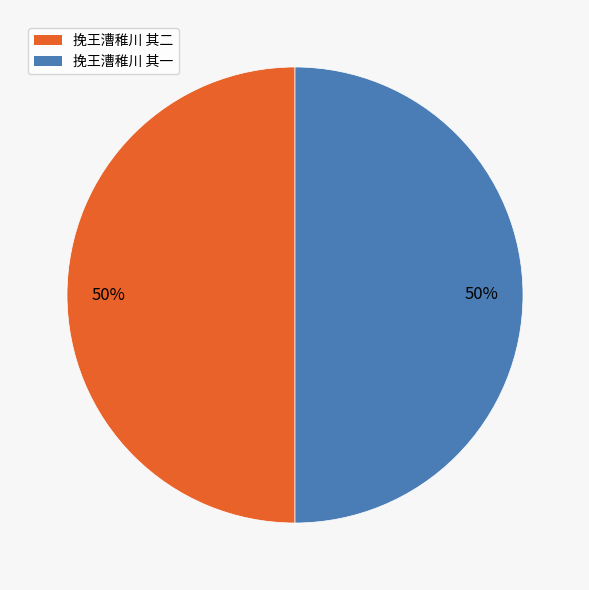

Count the number of slices in the pie.

2